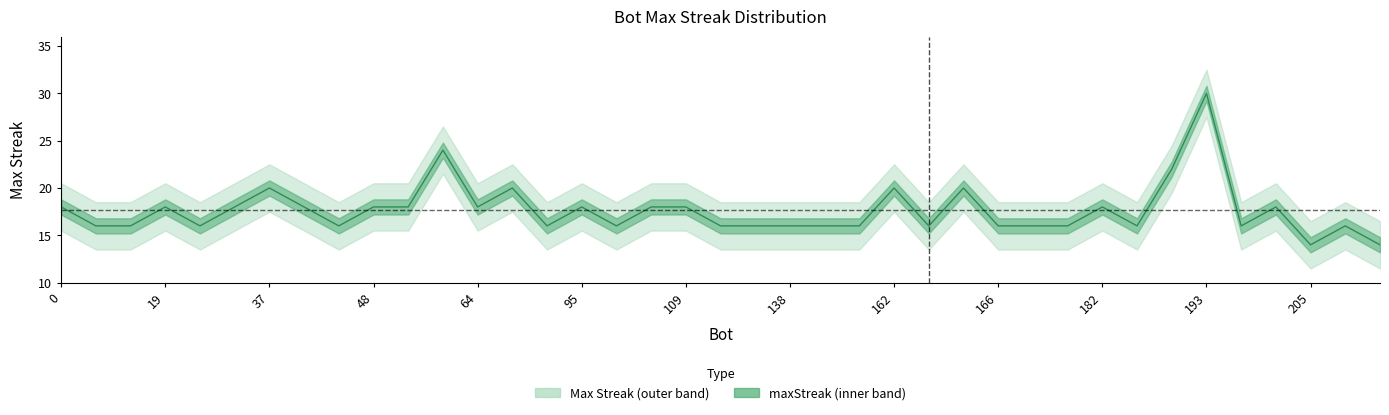

The value at 126 is 10. True or false?

False